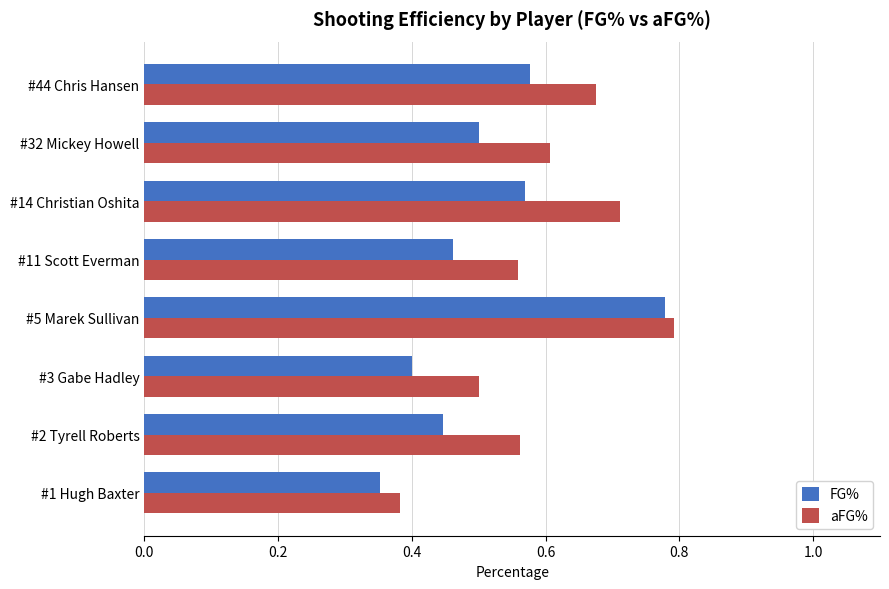

At which label does FG% reach its peak?

#5 Marek Sullivan